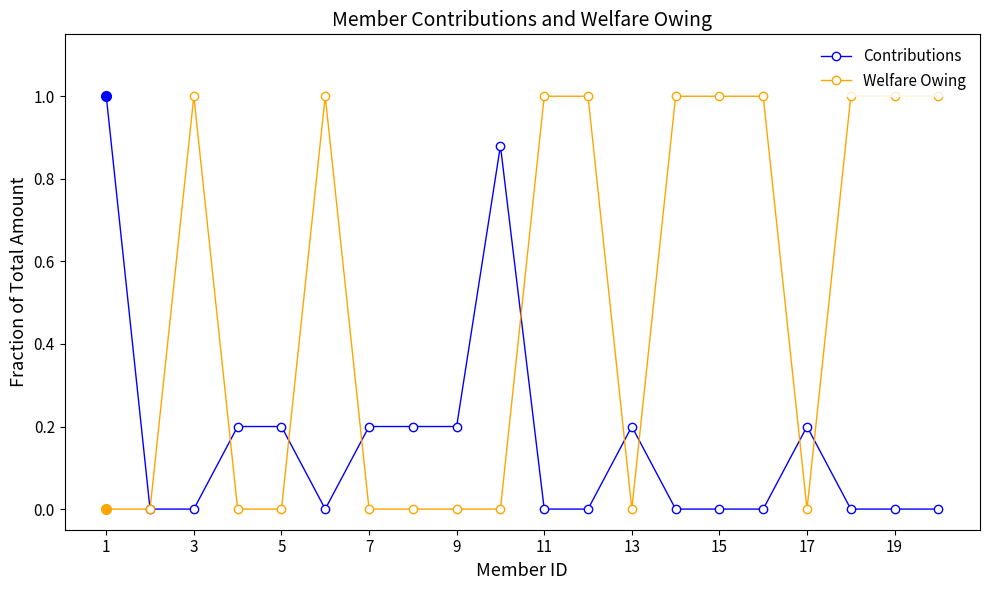

How many values in the Welfare Owing series are below 1?

10